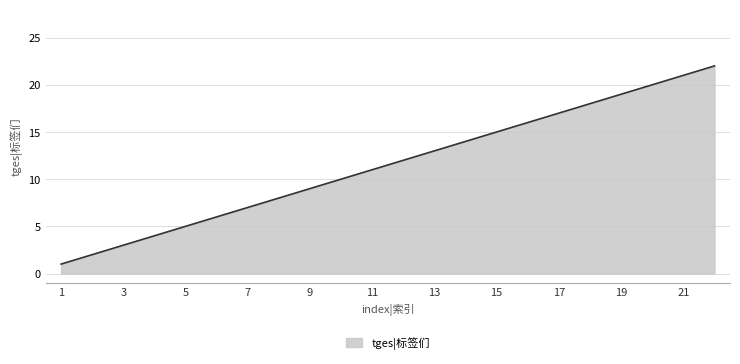

What is the difference between the maximum and minimum values?

21